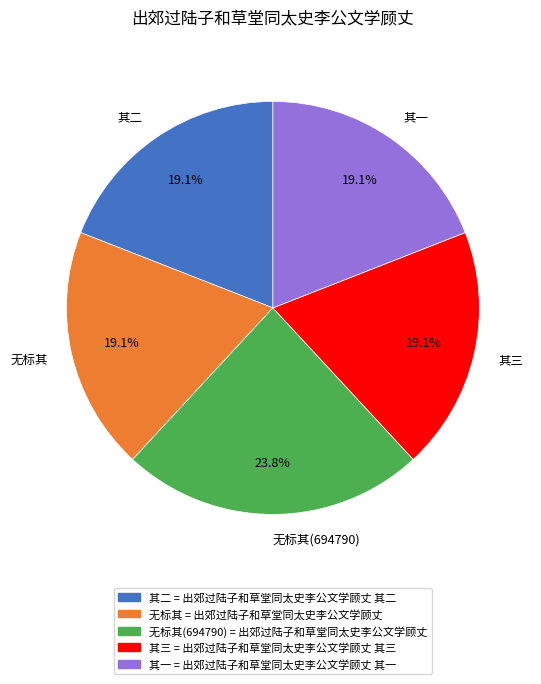

What is the total percentage of 无标其(694790) and 无标其?

42.8%